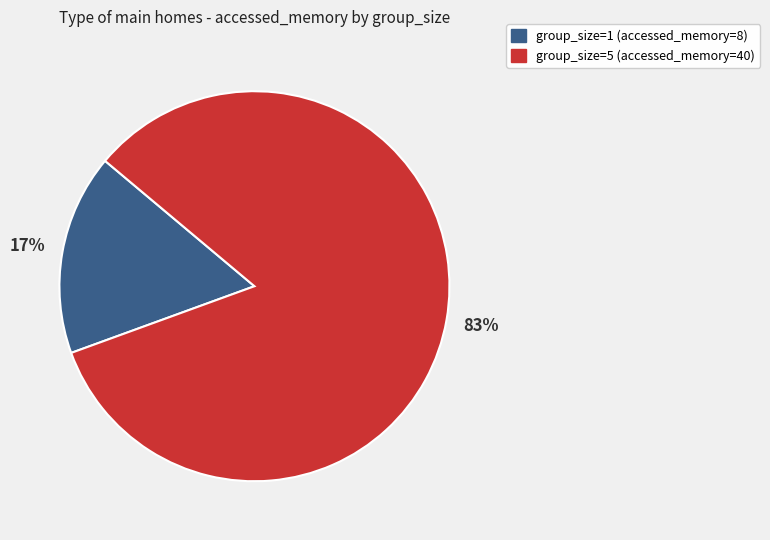

Which category accounts for the majority?

group_size=5